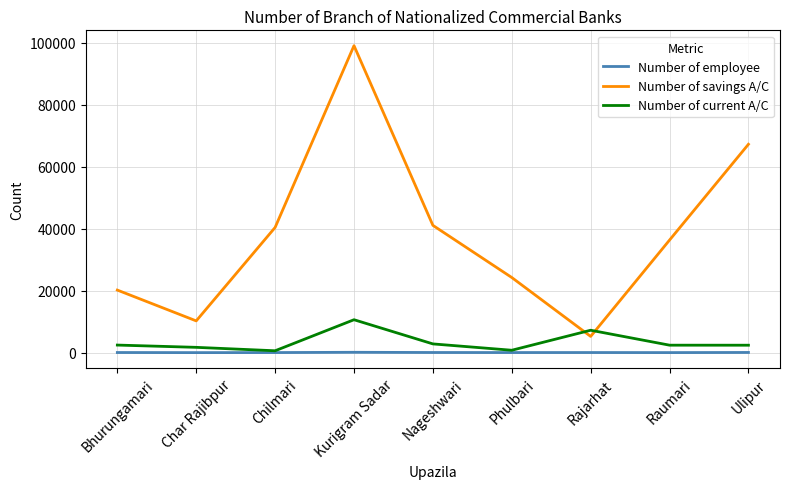

How many categories are shown in the chart?

9